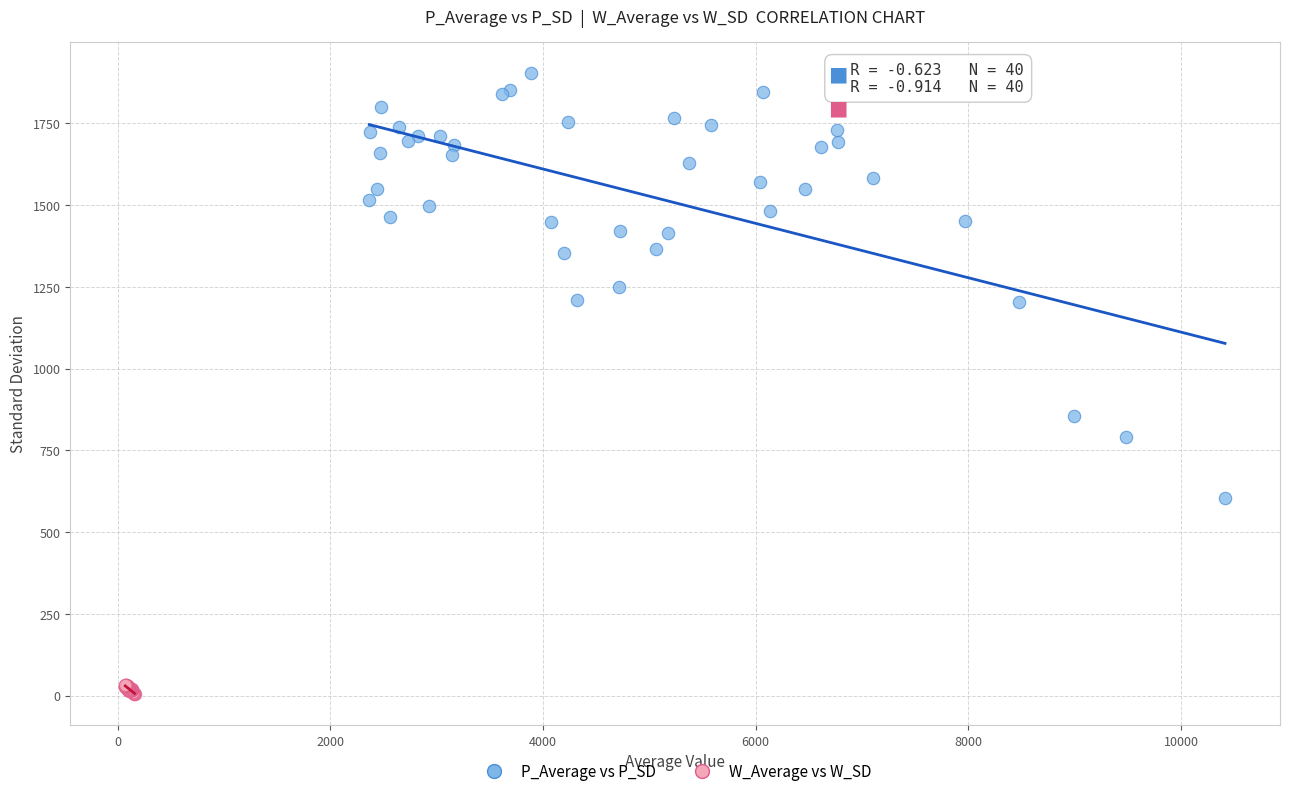

Which series has the widest spread of Y values?

P_Average vs P_SD